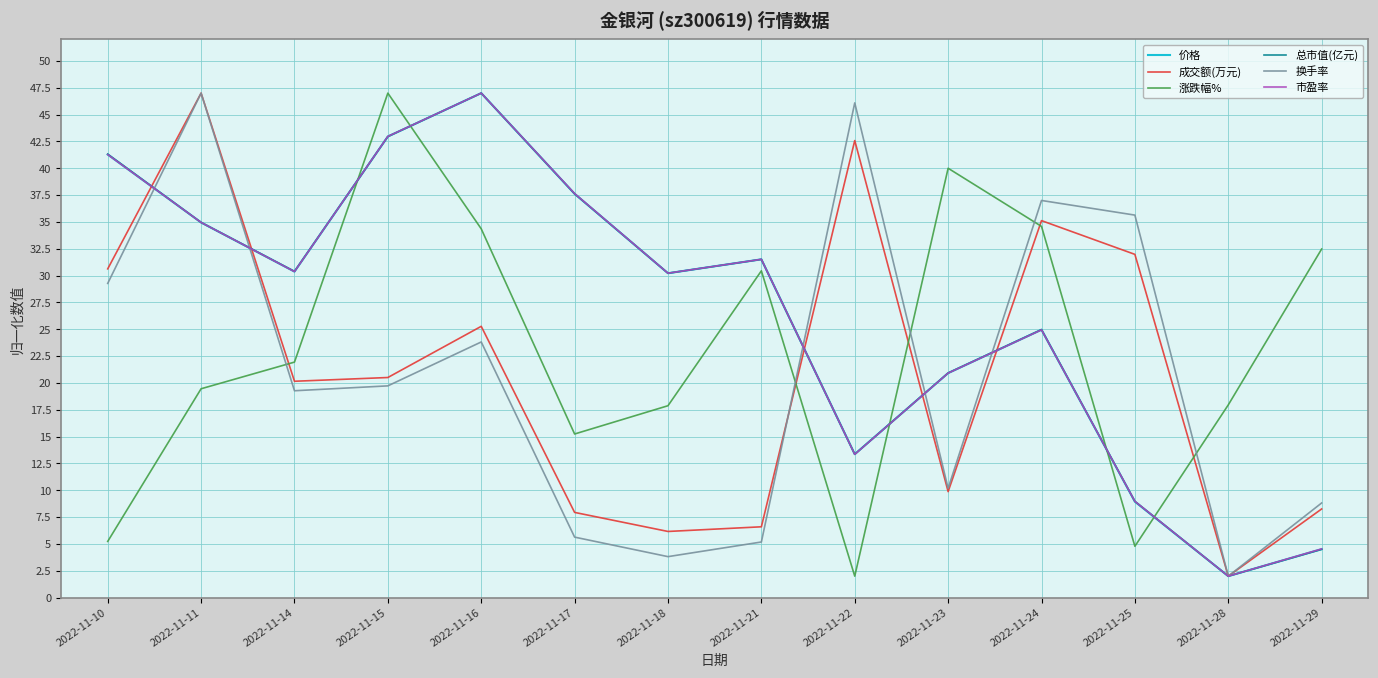

Between 2022-11-17 and 2022-11-28, which series saw the biggest shift?

市盈率